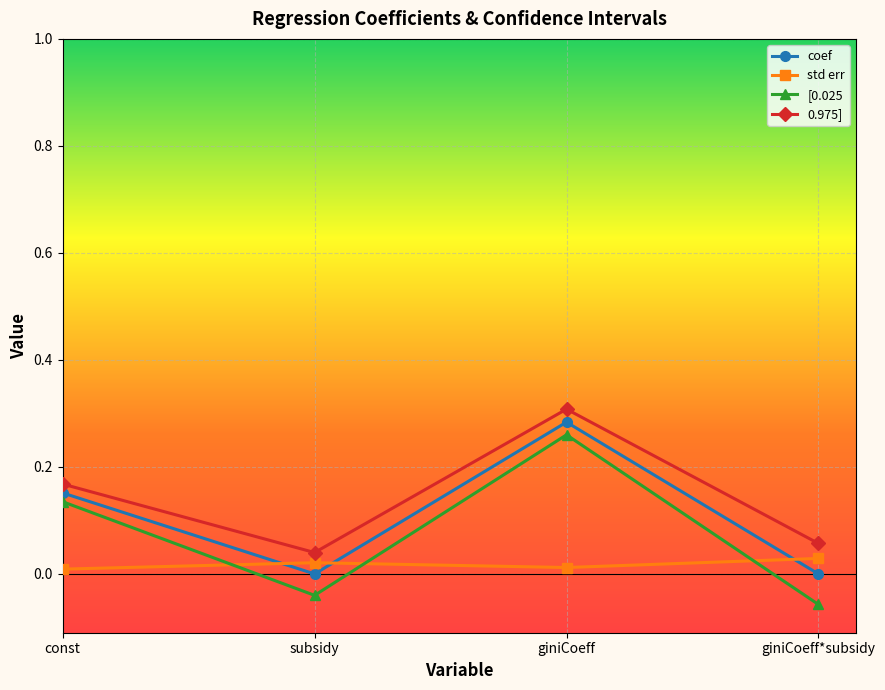

Which series has the largest range (max minus min)?

[0.025